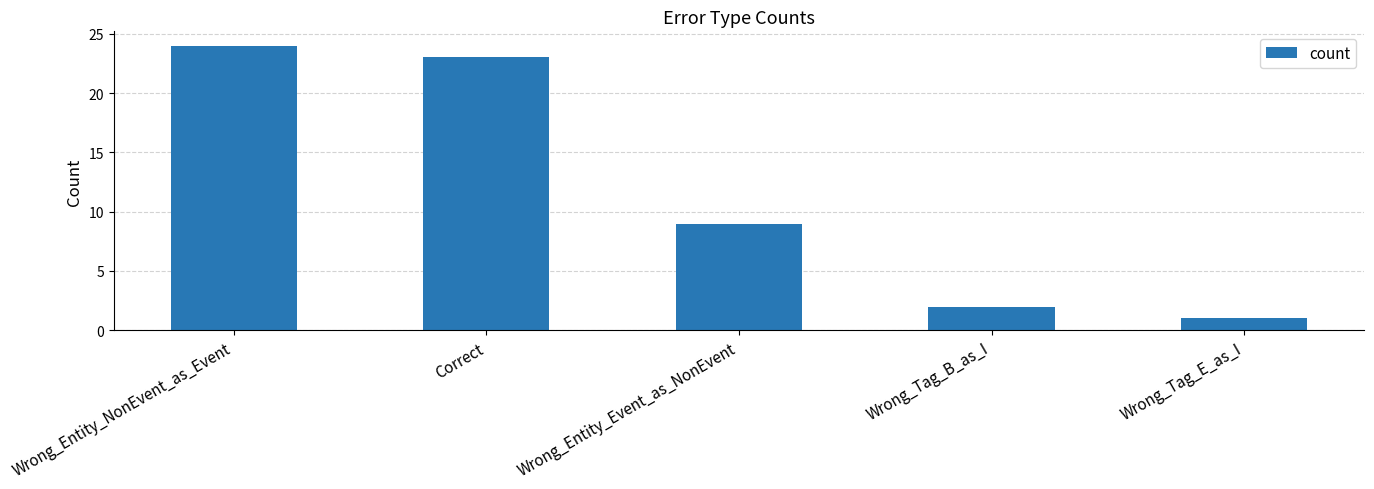

List the labels in order of value, largest first.

Wrong_Entity_NonEvent_as_Event, Correct, Wrong_Entity_Event_as_NonEvent, Wrong_Tag_B_as_I, Wrong_Tag_E_as_I